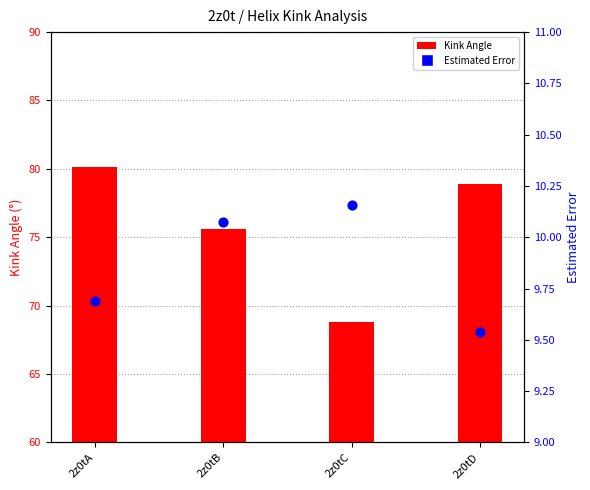

Which series contains the highest Y value?

Kink_Angle